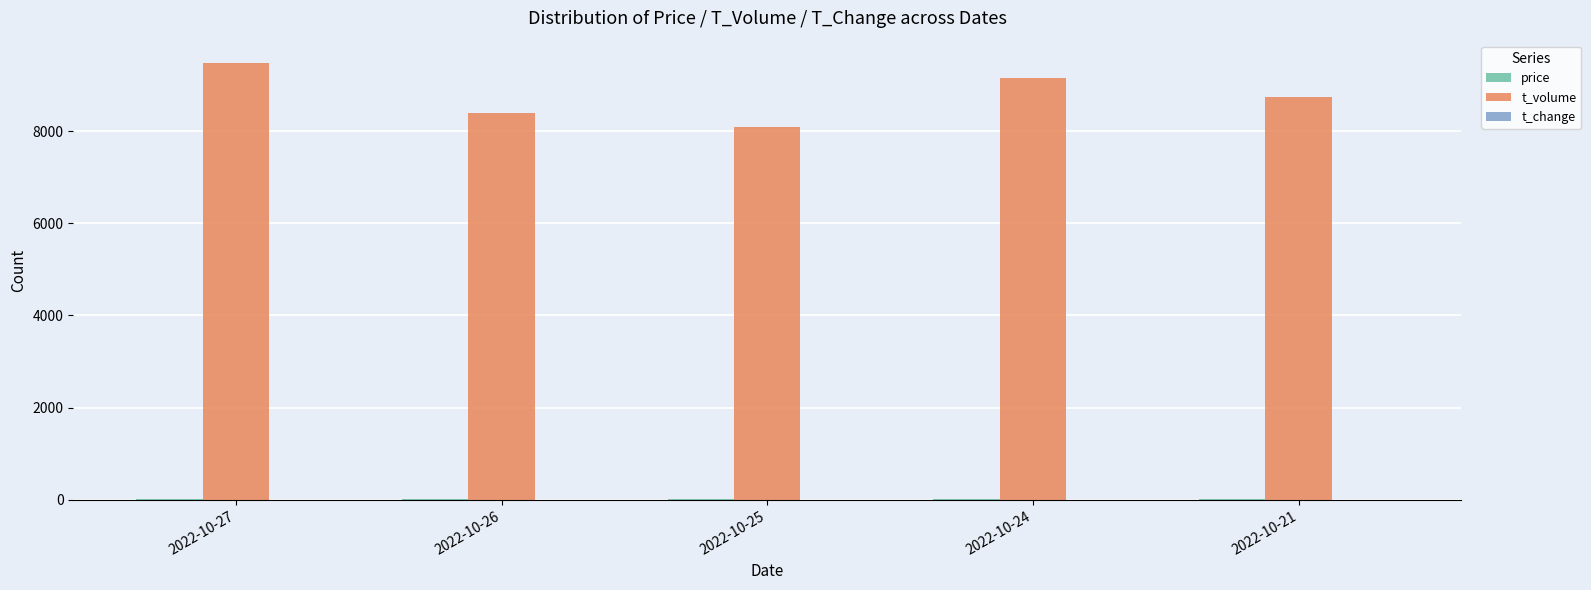

Are the bars horizontal?

No